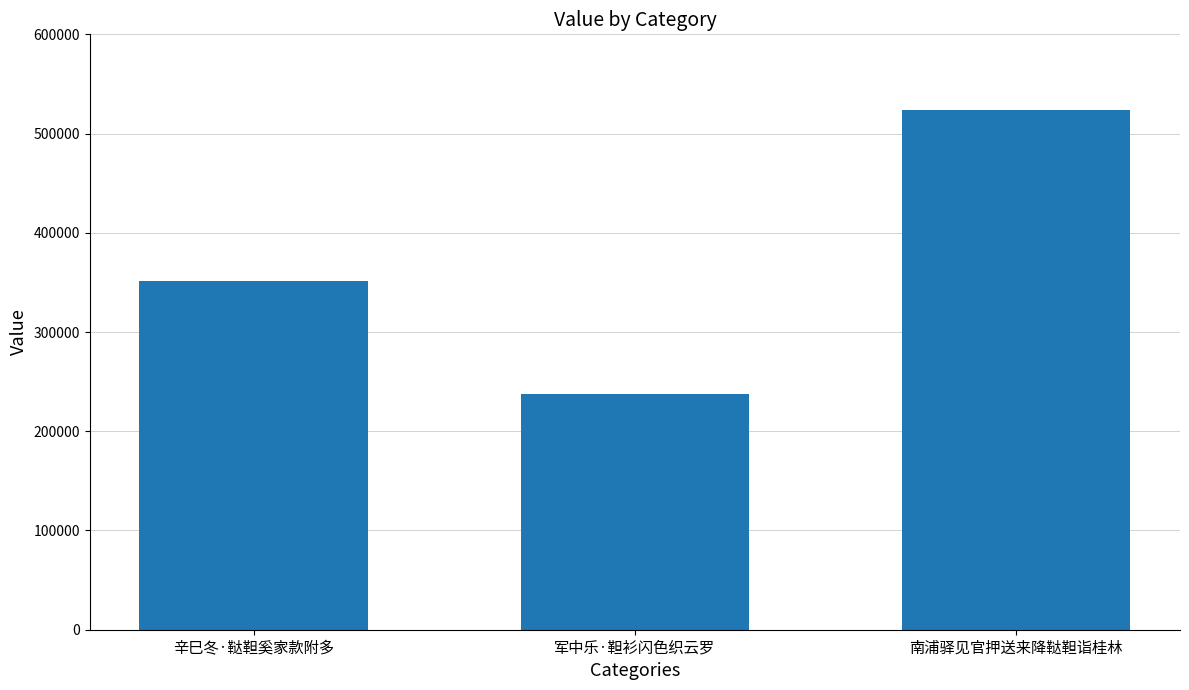

List the labels in order of value, smallest first.

军中乐·靼衫闪色织云罗, 辛巳冬·鞑靼奚家款附多, 南浦驿见官押送来降鞑靼诣桂林